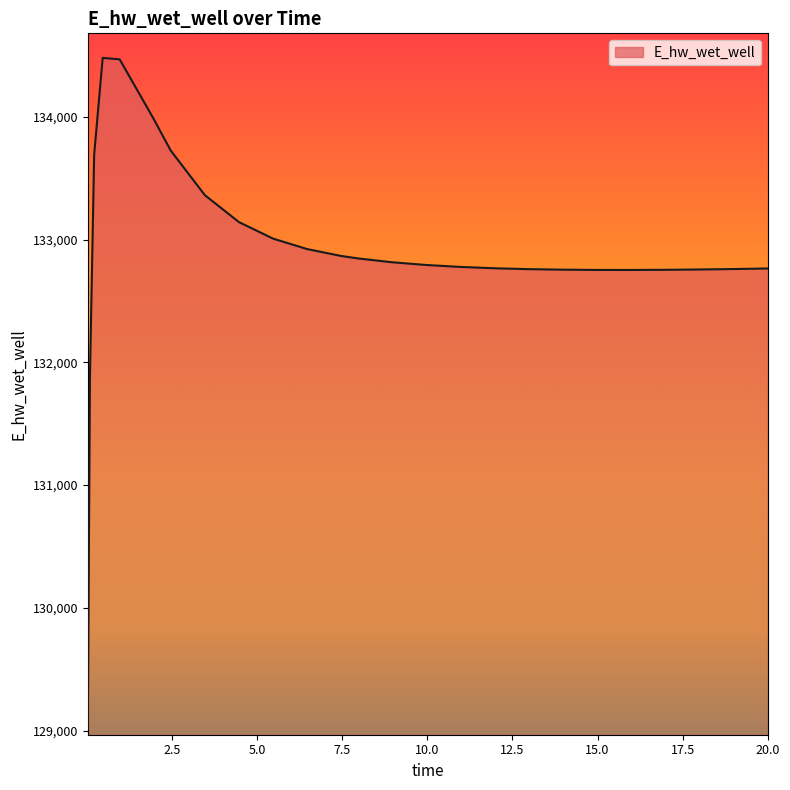

What is the minimum value shown in the chart?

129015.8